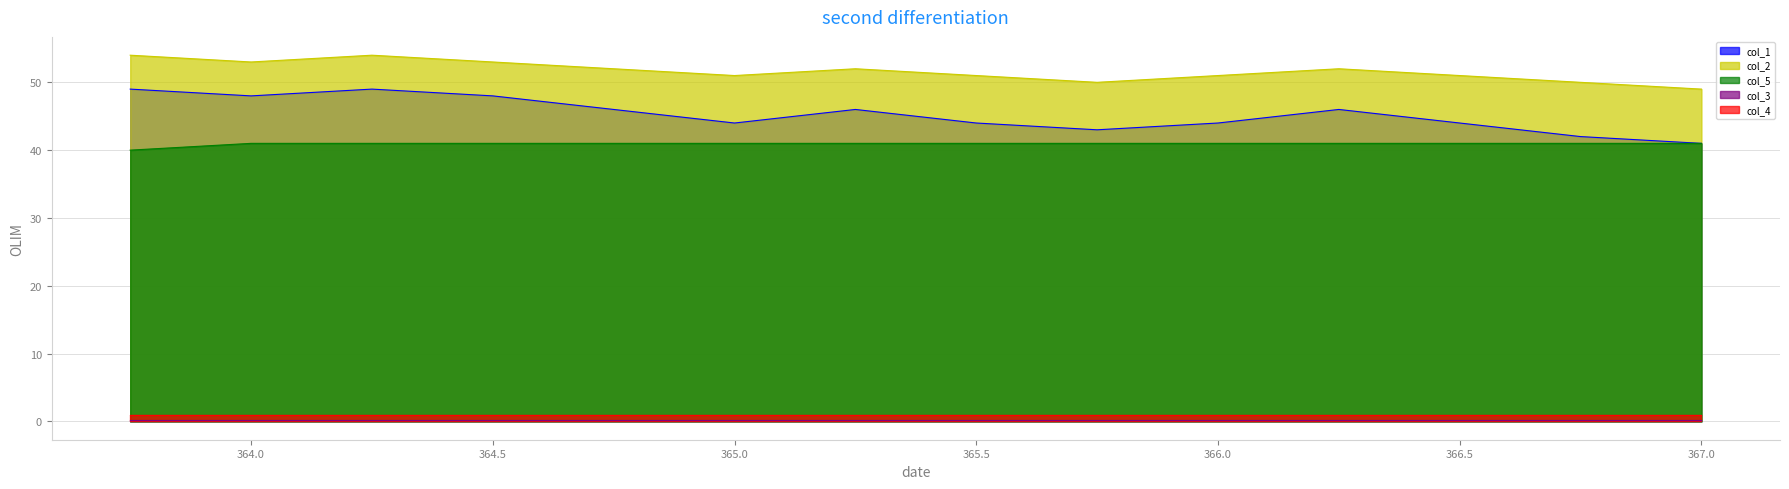

Reading left to right, transcribe all the data shown in this chart.

col_1_line: 49.0	48.0	49.0	48.0	46.0	44.0	46.0	44.0	43.0	44.0	46.0	44.0	42.0	41.0
col_2_line: 54.0	53.0	54.0	53.0	52.0	51.0	52.0	51.0	50.0	51.0	52.0	51.0	50.0	49.0
col_5_line: 40.0	41.0	41.0	41.0	41.0	41.0	41.0	41.0	41.0	41.0	41.0	41.0	41.0	41.0
col_3_line: 0.2	0.2	0.2	0.2	0.2	0.2	0.2	0.2	0.2	0.2	0.2	0.2	0.2	0.2
col_4_line: 1.0	1.0	1.0	1.0	1.0	1.0	1.0	1.0	1.0	1.0	1.0	1.0	1.0	1.0